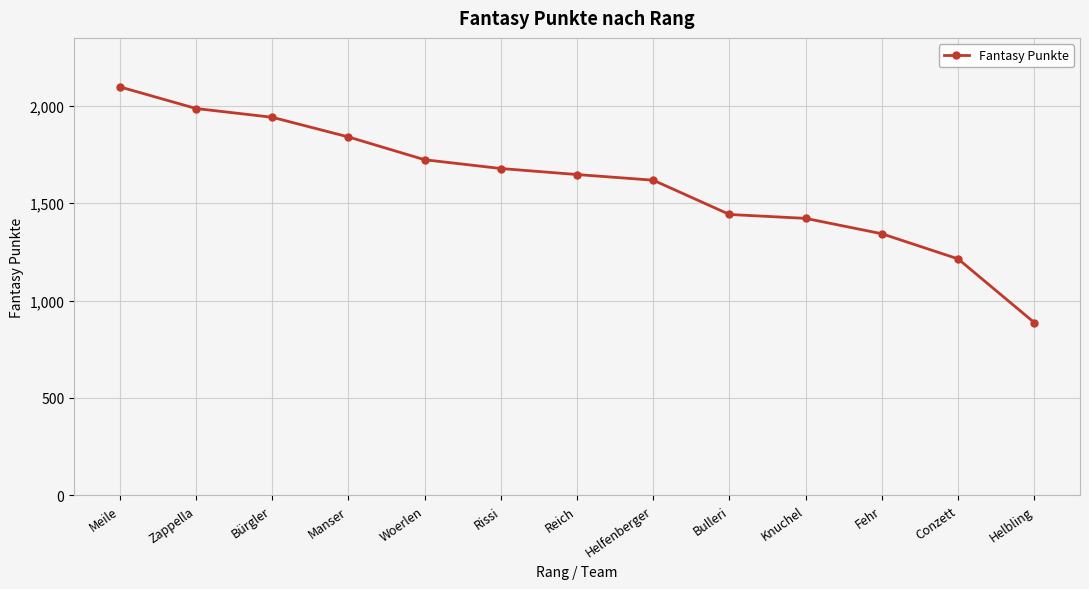

What is the value of the 7th point from the left?

1647